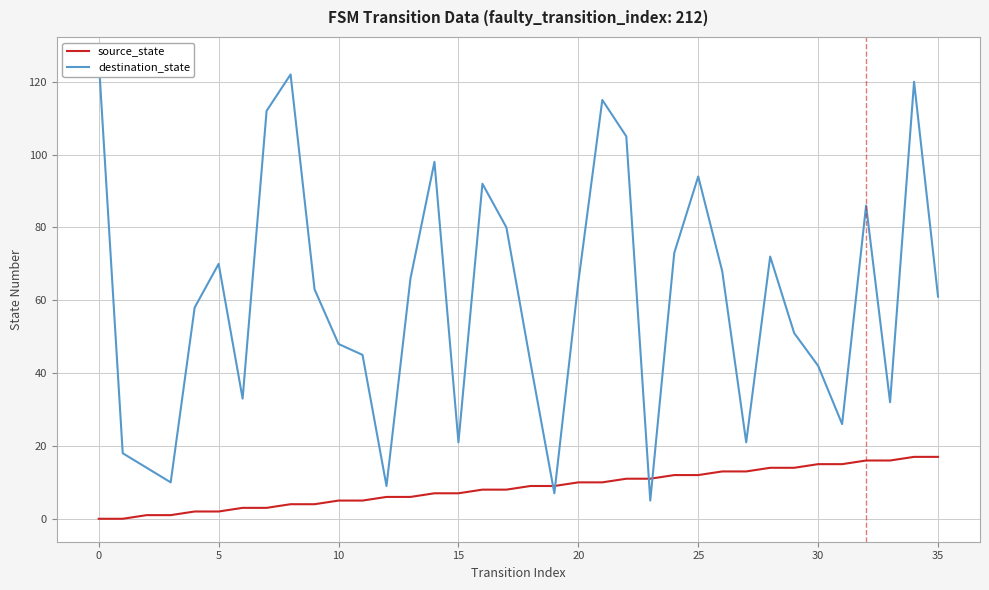

Which has a higher value, −5 or 29?

29